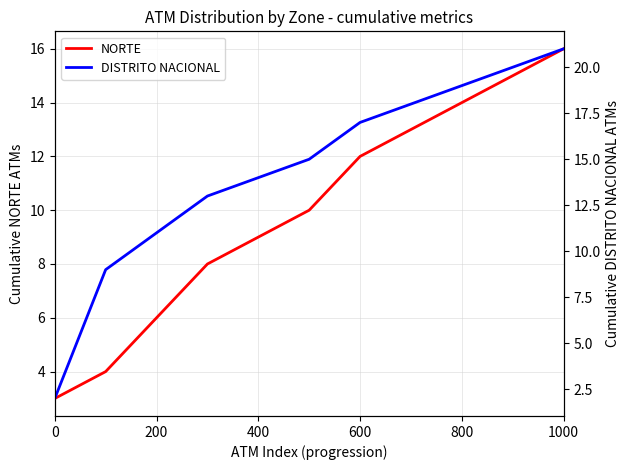

Which category has the highest value in the NORTE series?

1000